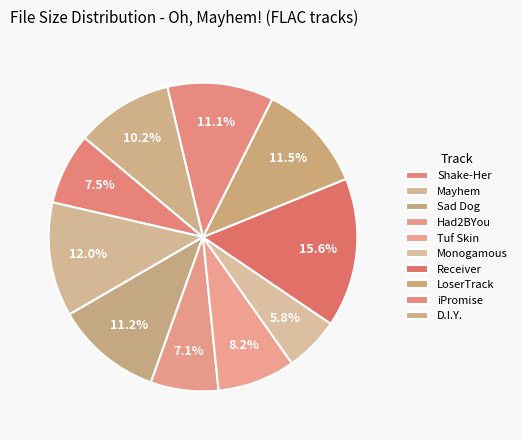

How many slices are in this pie chart?

10